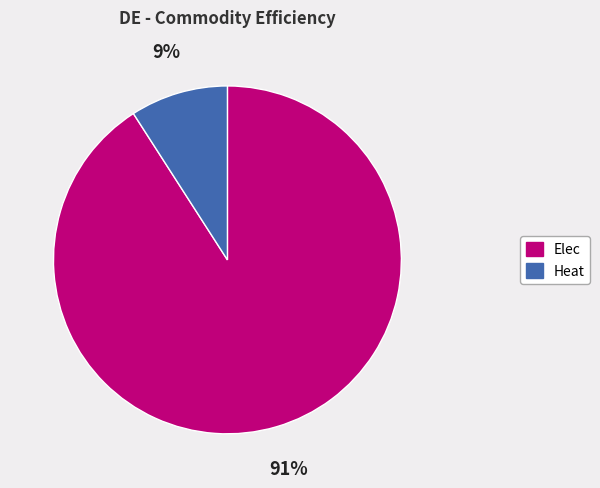

Count the number of slices in the pie.

2